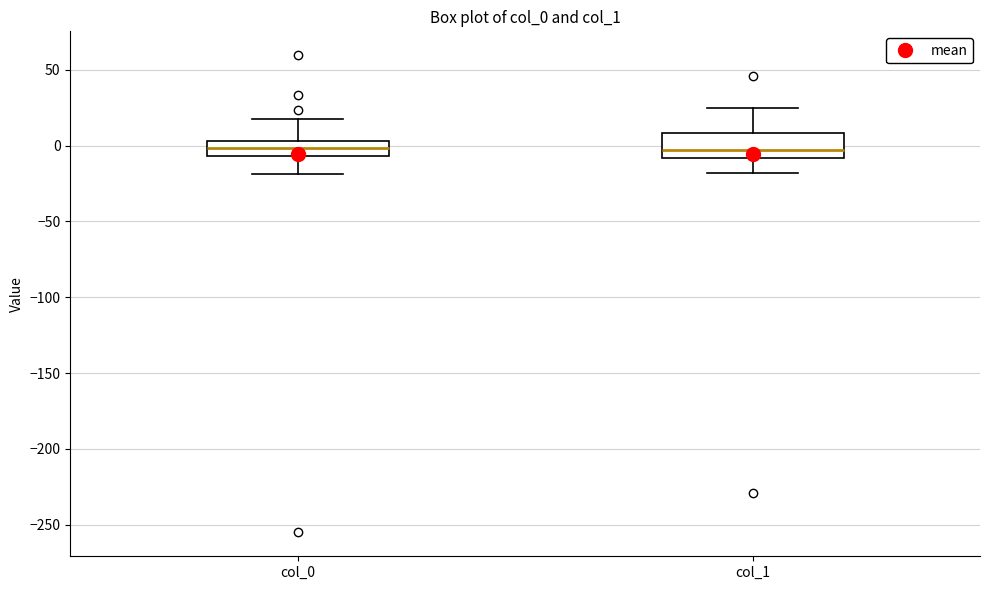

Reading left to right, read every box against the y-axis: the position of its median line, the range the box covers, and the ends of its whiskers. The values are not printed on the chart, so give them approximately, as read against the axis.

col_0: median 0, box -5 to 5, whiskers -20 to 20
col_1: median -5, box -10 to 10, whiskers -20 to 25